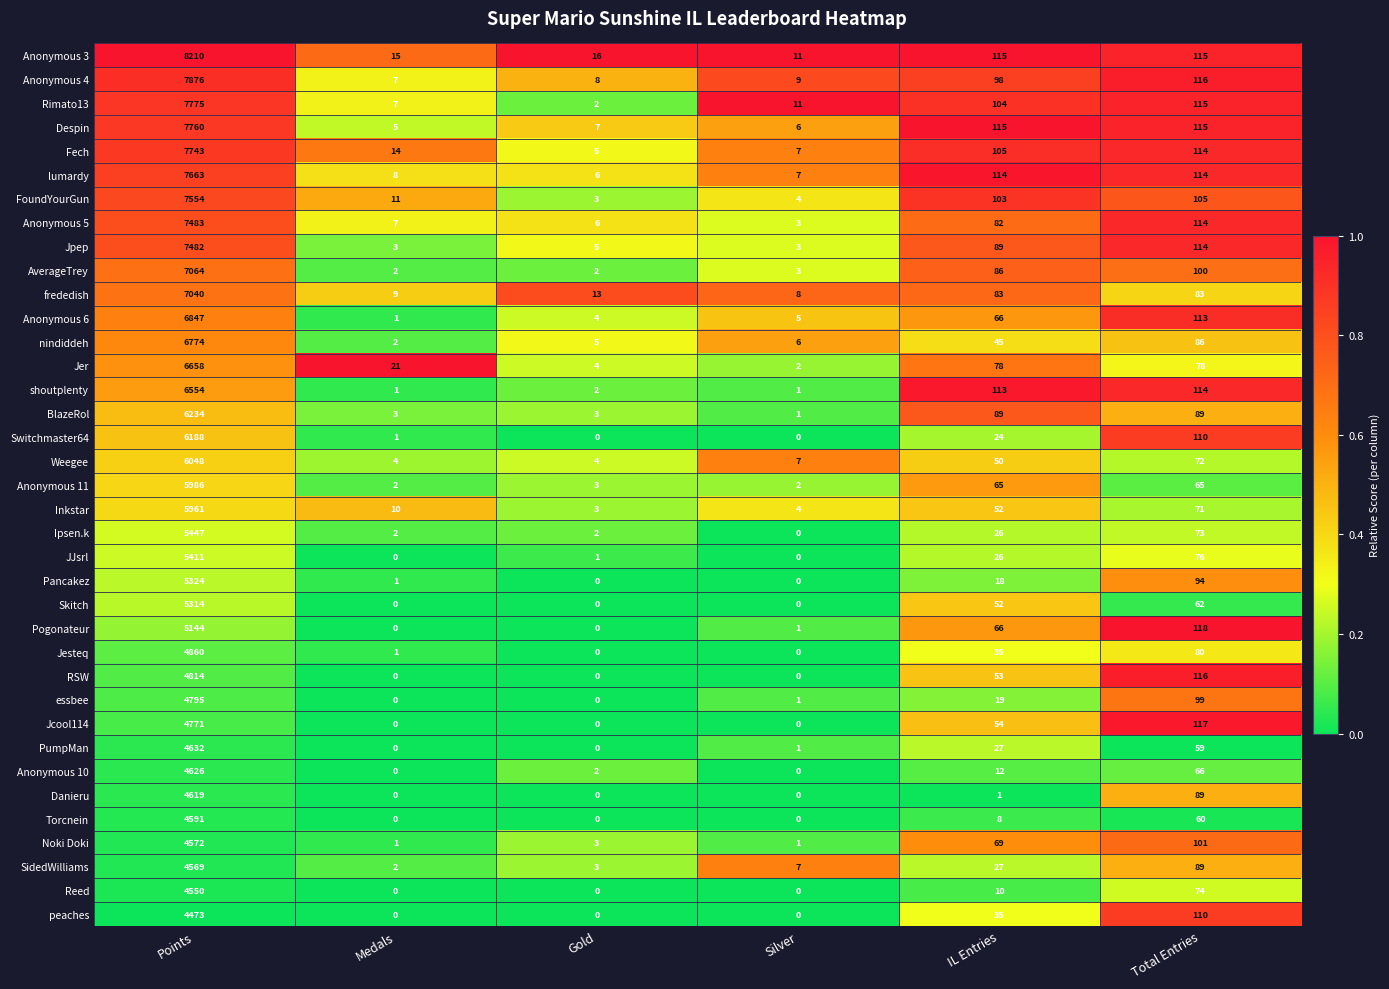

What is the difference between the shoutplenty values at Silver and Total Entries?

113